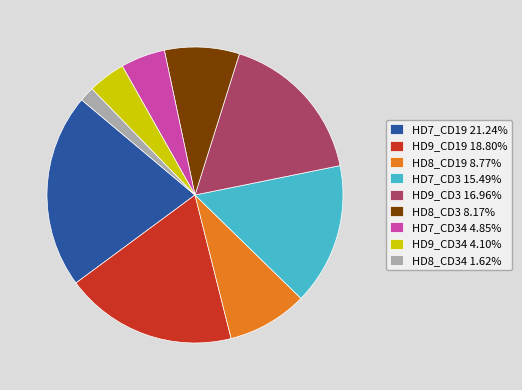

What is the ratio of the value at HD7_CD3 15.49% to the value at HD8_CD3 8.17%?

1.9